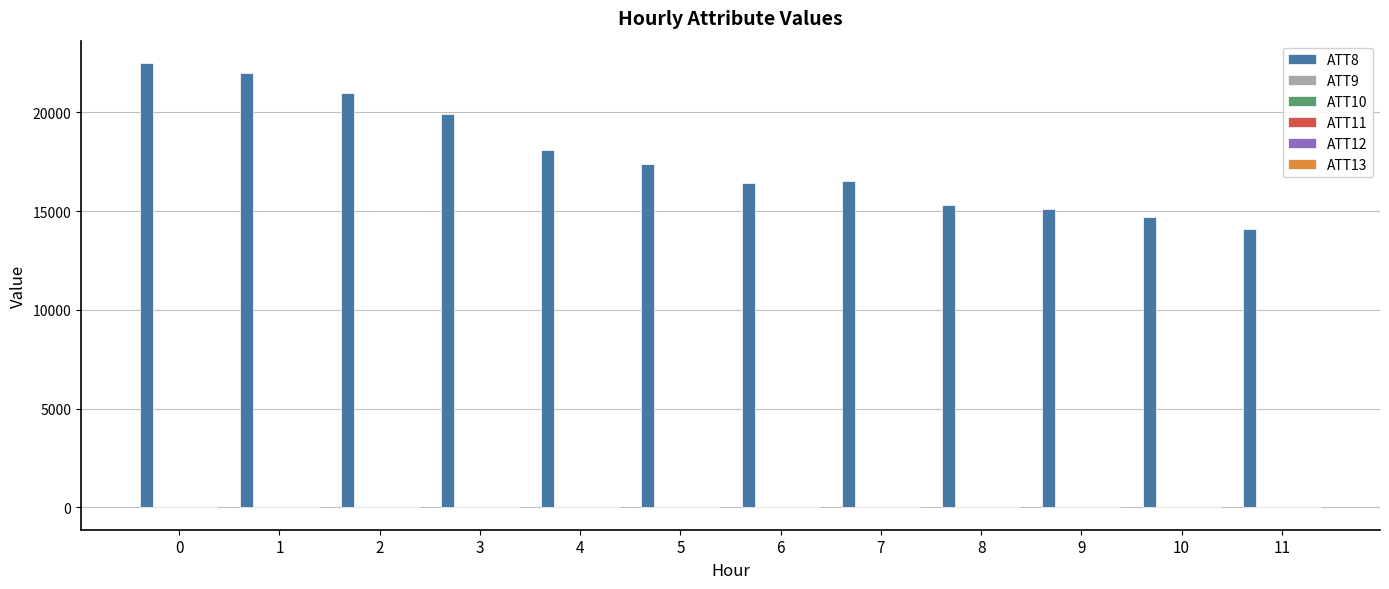

Is it true that ATT8 equals 31377.8 at 0?

False